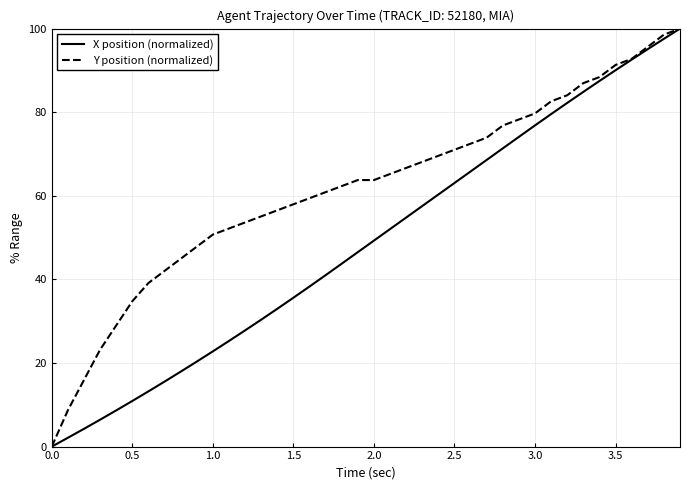

Rank the series by their average value, from lowest to highest.

X position (normalized), Y position (normalized)